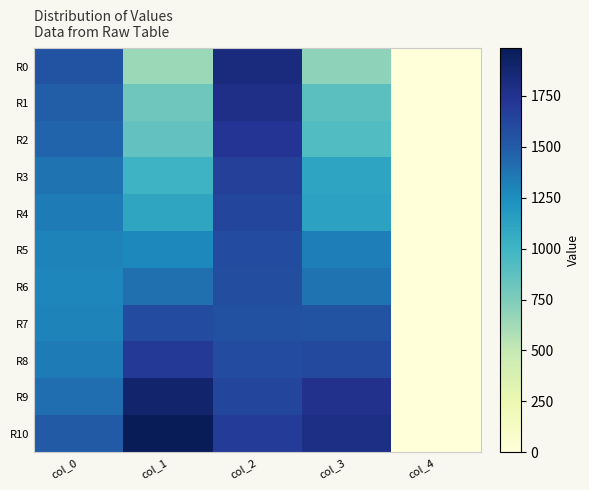

Between col_2 and col_3, which is larger?

col_2